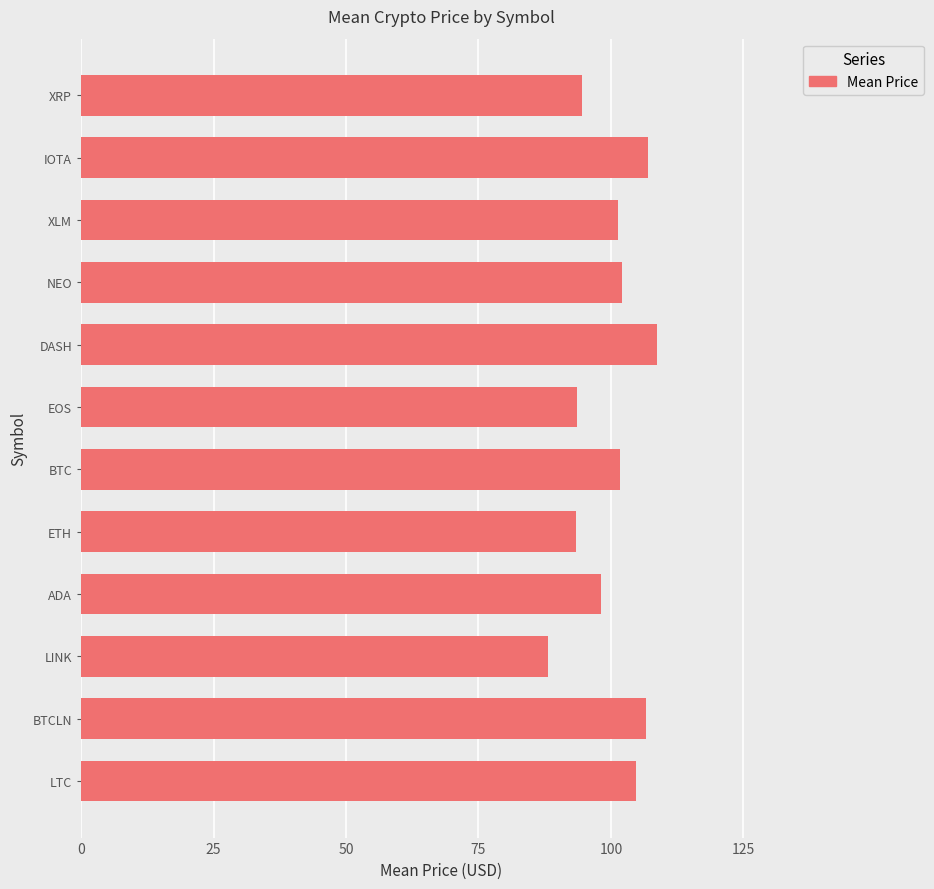

The value at XRP is 94.6. True or false?

True